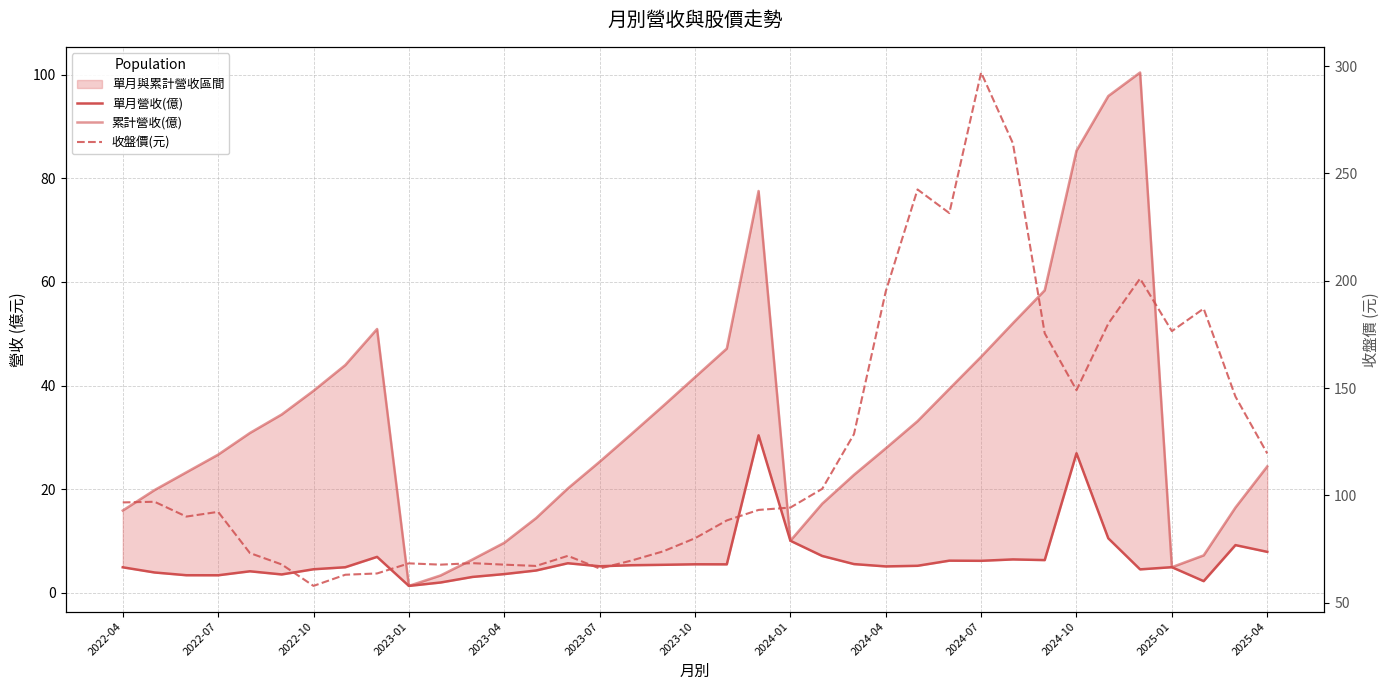

Is this an area chart (filled region under the line)?

No